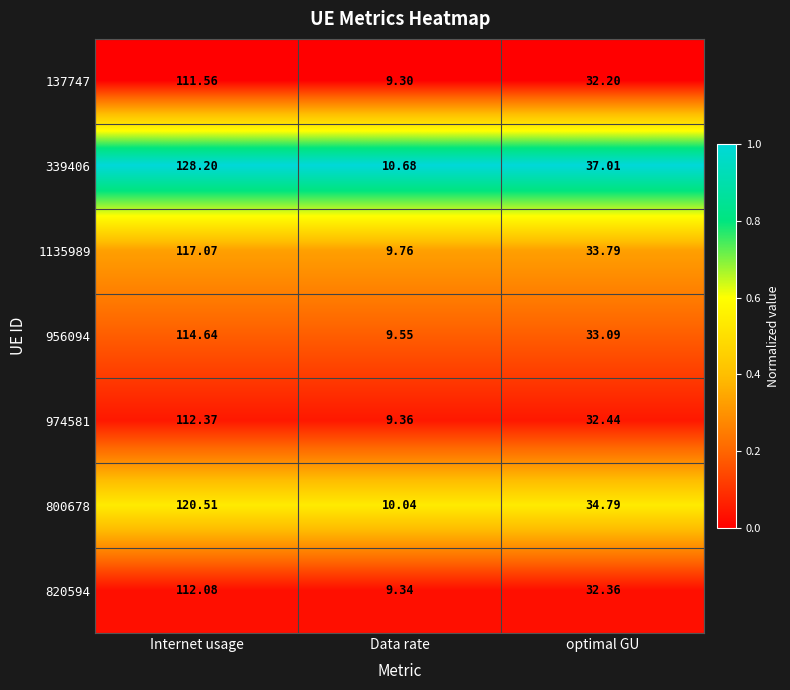

Which series has the largest total across all categories?

339406